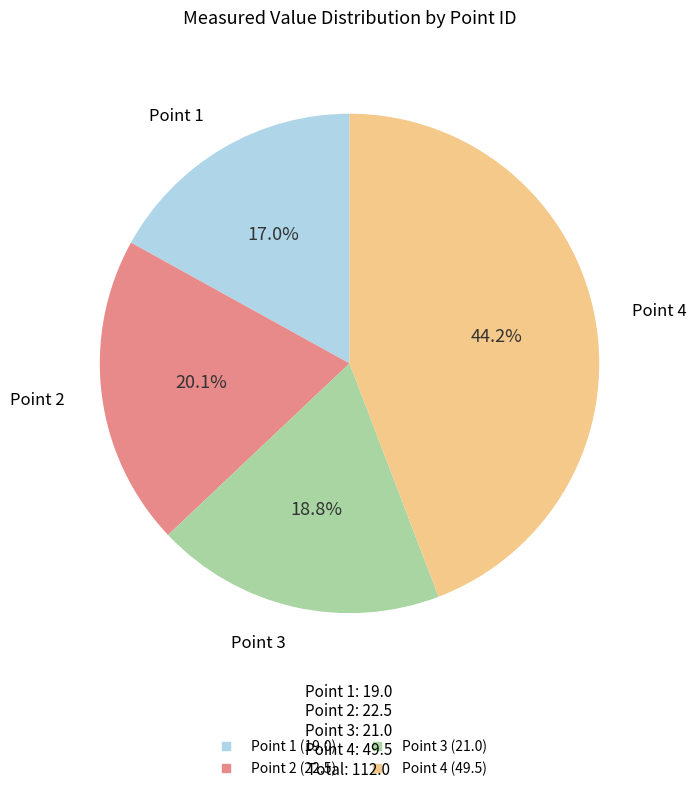

Which category has the biggest portion of the pie?

4